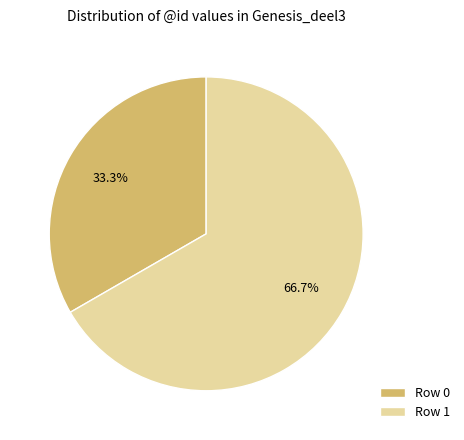

Count the number of slices in the pie.

2